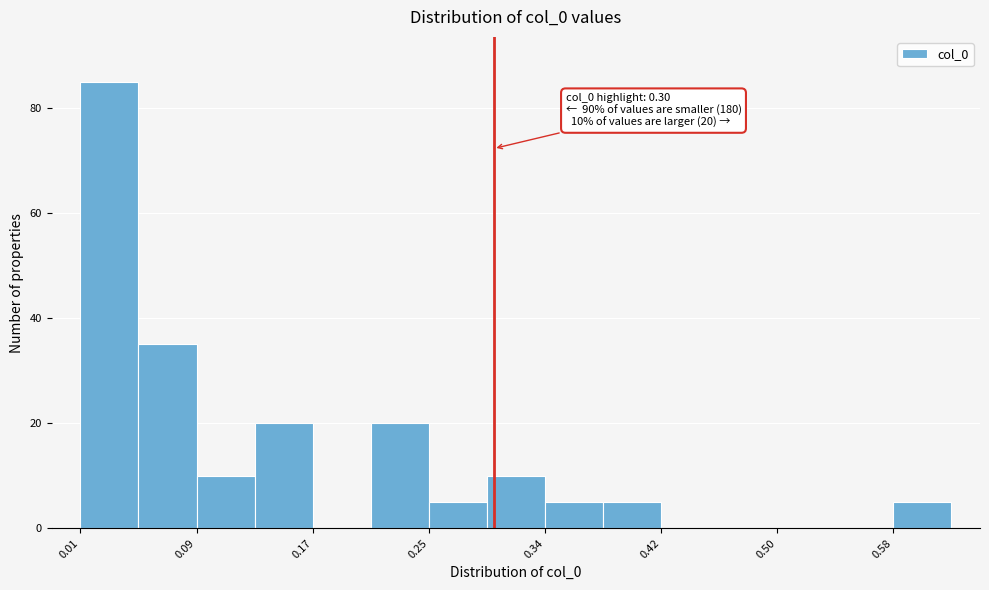

Which range on the x-axis has the tallest bar?

0.01 to 0.05